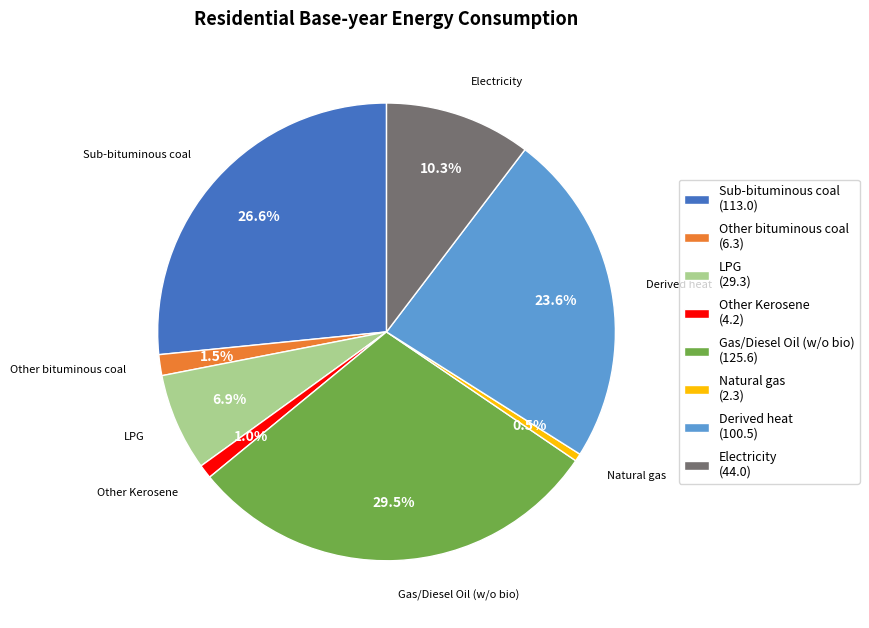

Is Derived heat the majority of the pie?

No